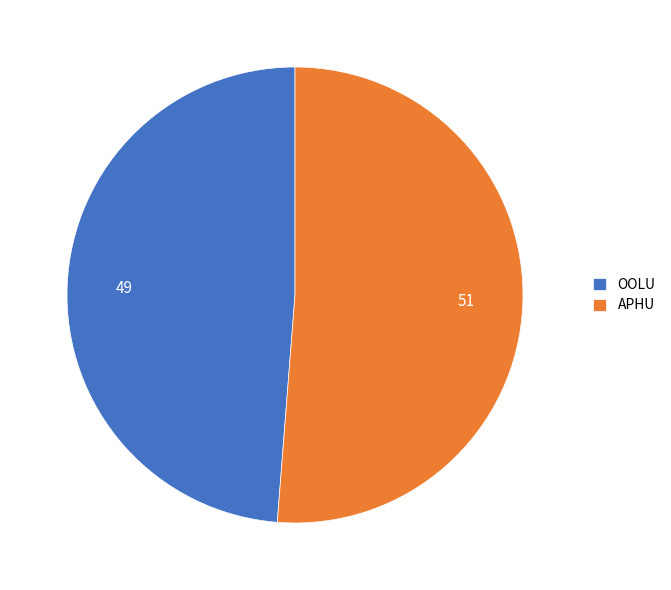

How many slices are in this pie chart?

2